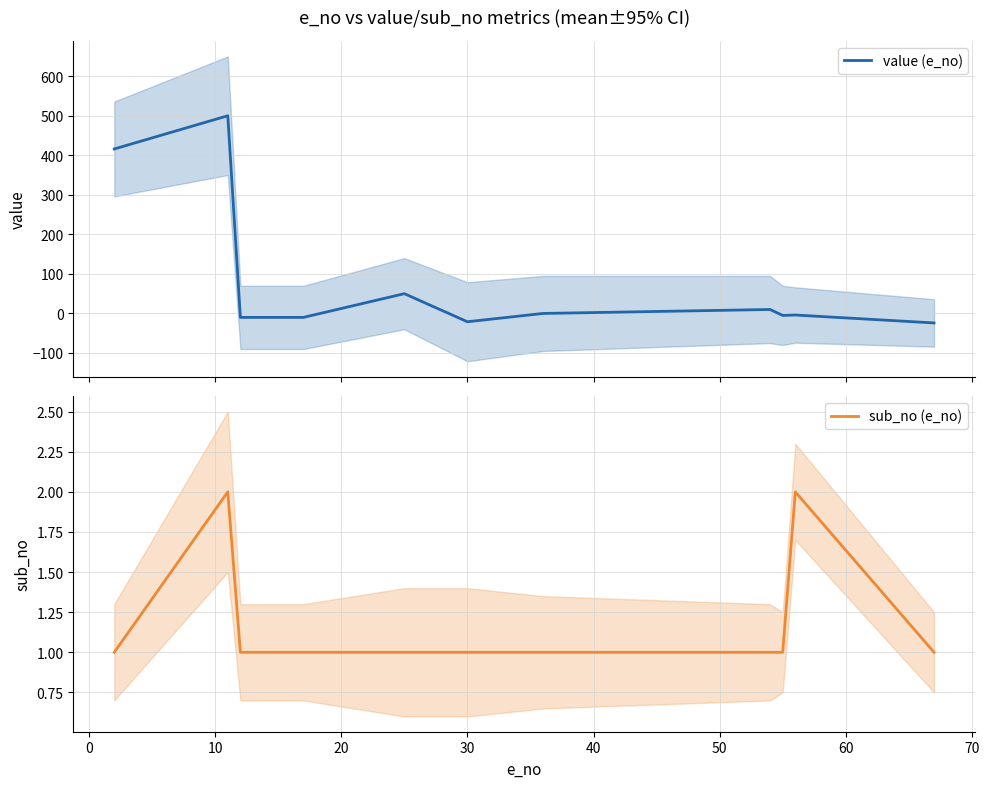

List the series in order of their overall mean, lowest first.

sub_no (e_no), value (e_no)